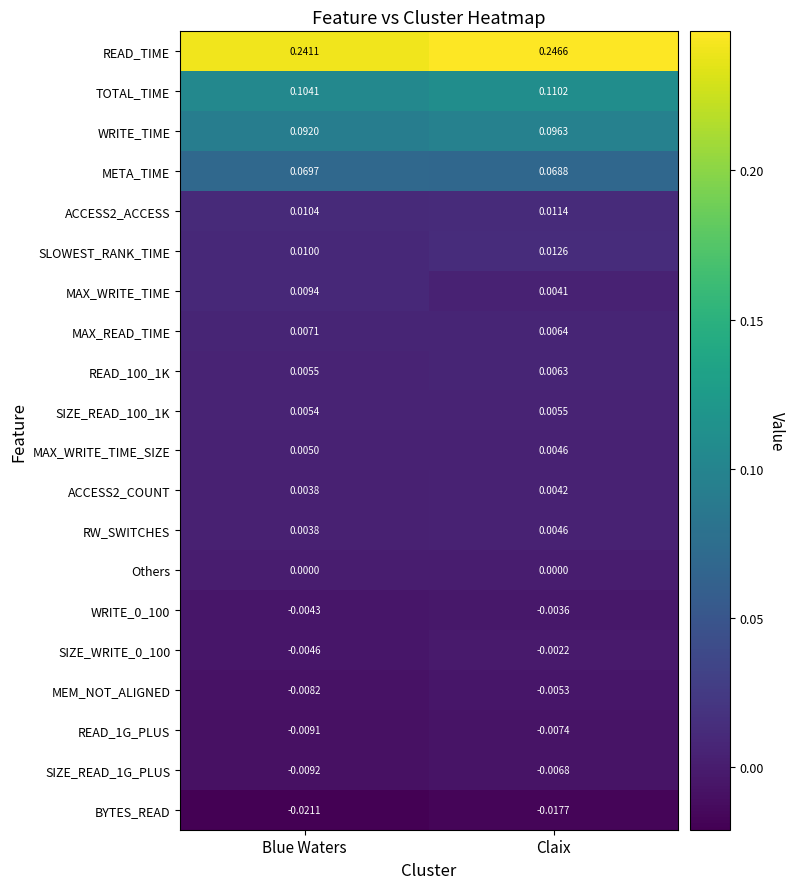

Between Blue Waters and Claix, which series saw the biggest shift?

TOTAL_TIME